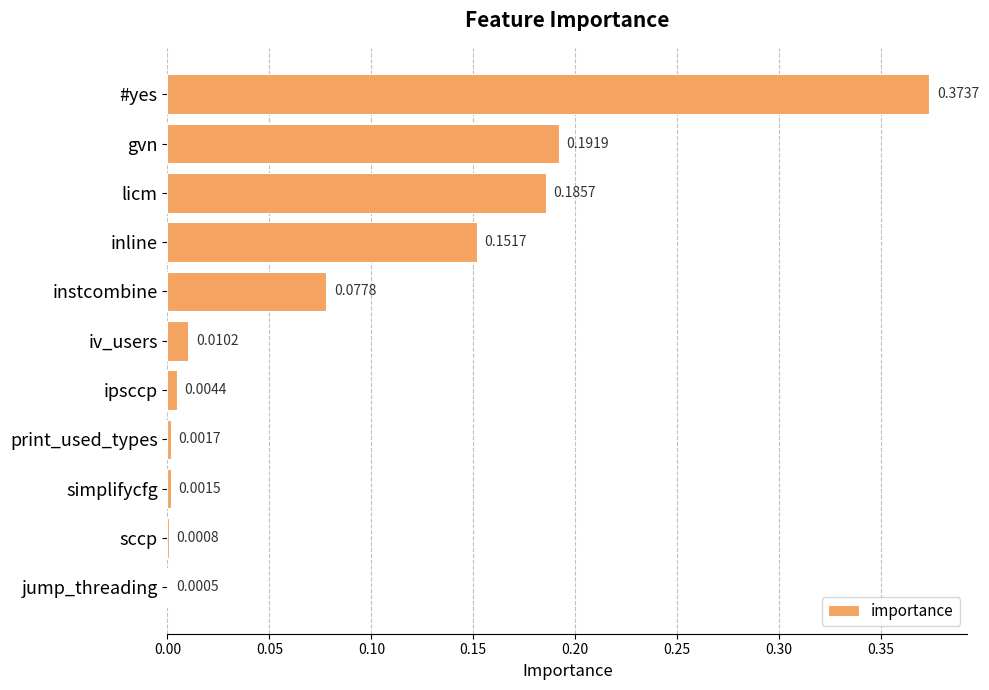

Which category has the highest value across all series?

#yes